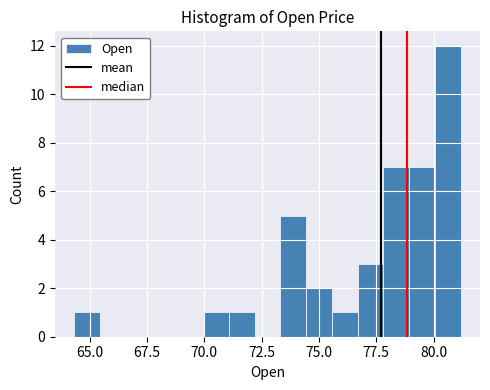

Read against the x-axis, roughly where is the centre of the tallest bar?

80.5